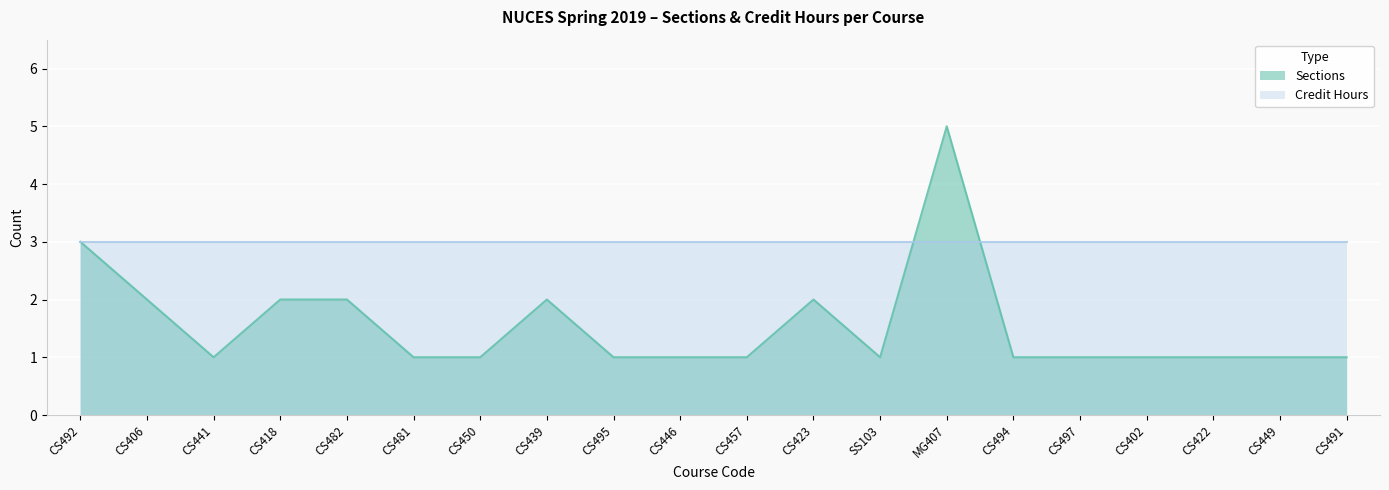

At which label is the value closest to 3?

CS492